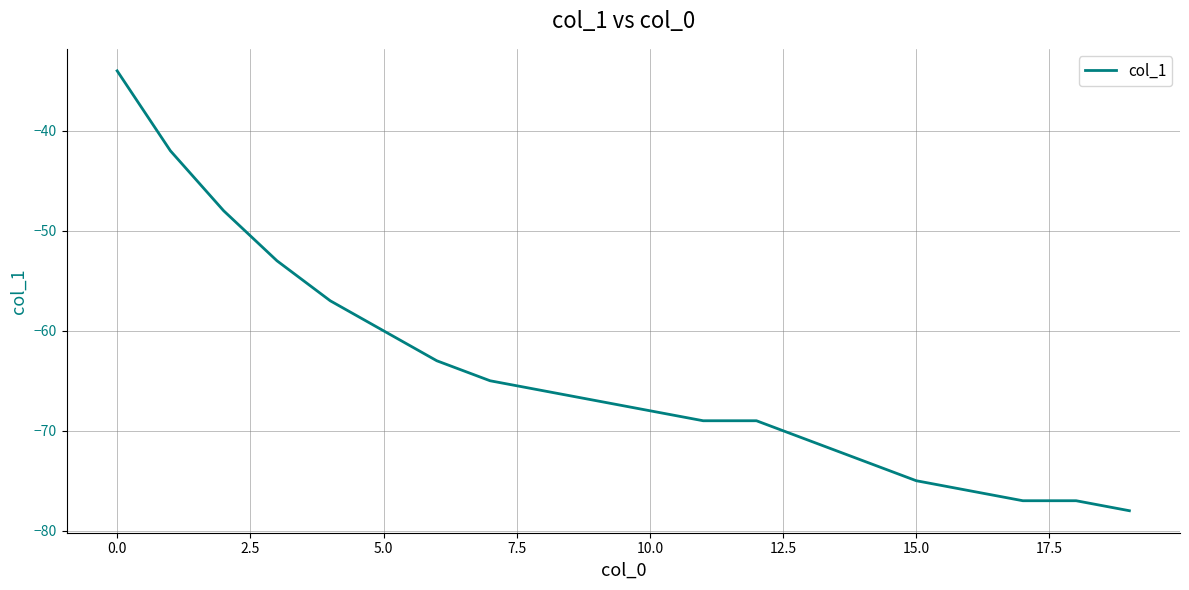

What is the minimum value shown in the chart?

-78